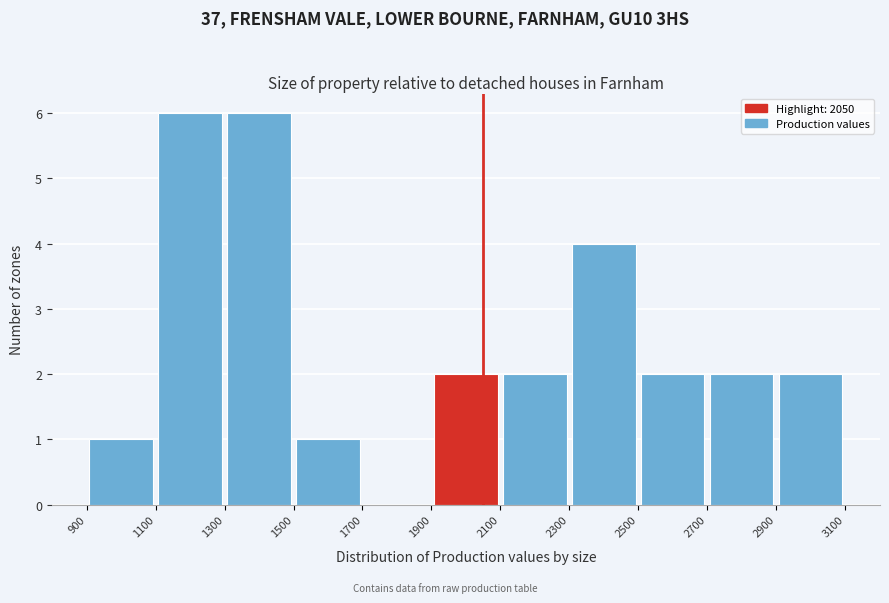

Reading left to right, list every bar in this chart as the range it spans on the x-axis followed by its height. The values are not printed on the chart, so give them approximately, as read against the axis.

900 to 1100: 1
1100 to 1300: 6
1300 to 1500: 6
1500 to 1700: 1
1700 to 1900: 0
1900 to 2100: 2
2100 to 2300: 2
2300 to 2500: 4
2500 to 2700: 2
2700 to 2900: 2
2900 to 3100: 2